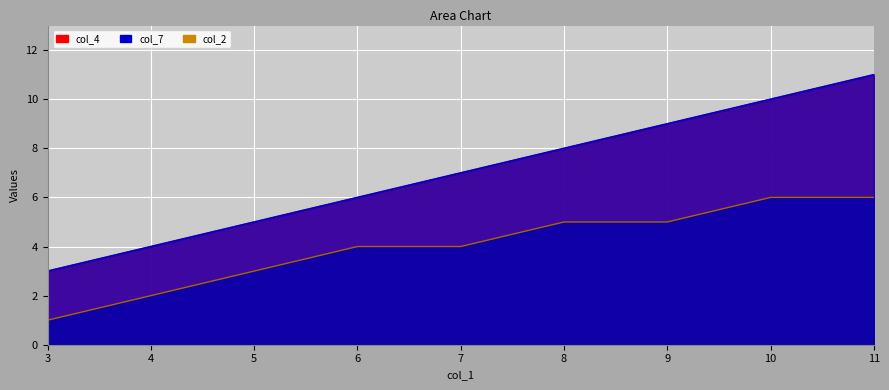

Reading left to right, transcribe all the data shown in this chart.

col_4: 3=3	4=4	5=5	6=6	7=7	8=8	9=9	10=10	11=11
col_7: 3=3	4=4	5=5	6=6	7=7	8=8	9=9	10=10	11=11
col_2: 3=1	4=2	5=3	6=4	7=4	8=5	9=5	10=6	11=6